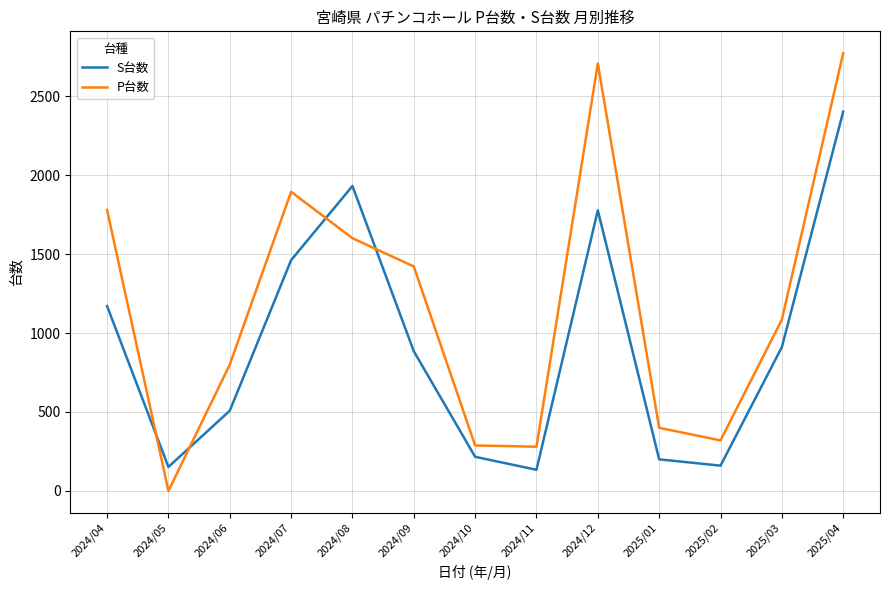

Which series changed the most between 2024/11 and 2024/12?

P台数